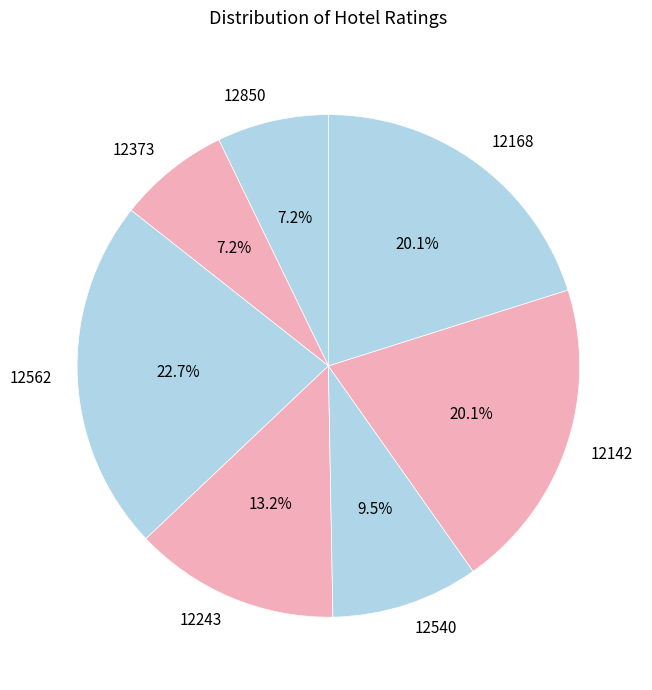

Is the sum of 12243 and 12850 greater than half?

No